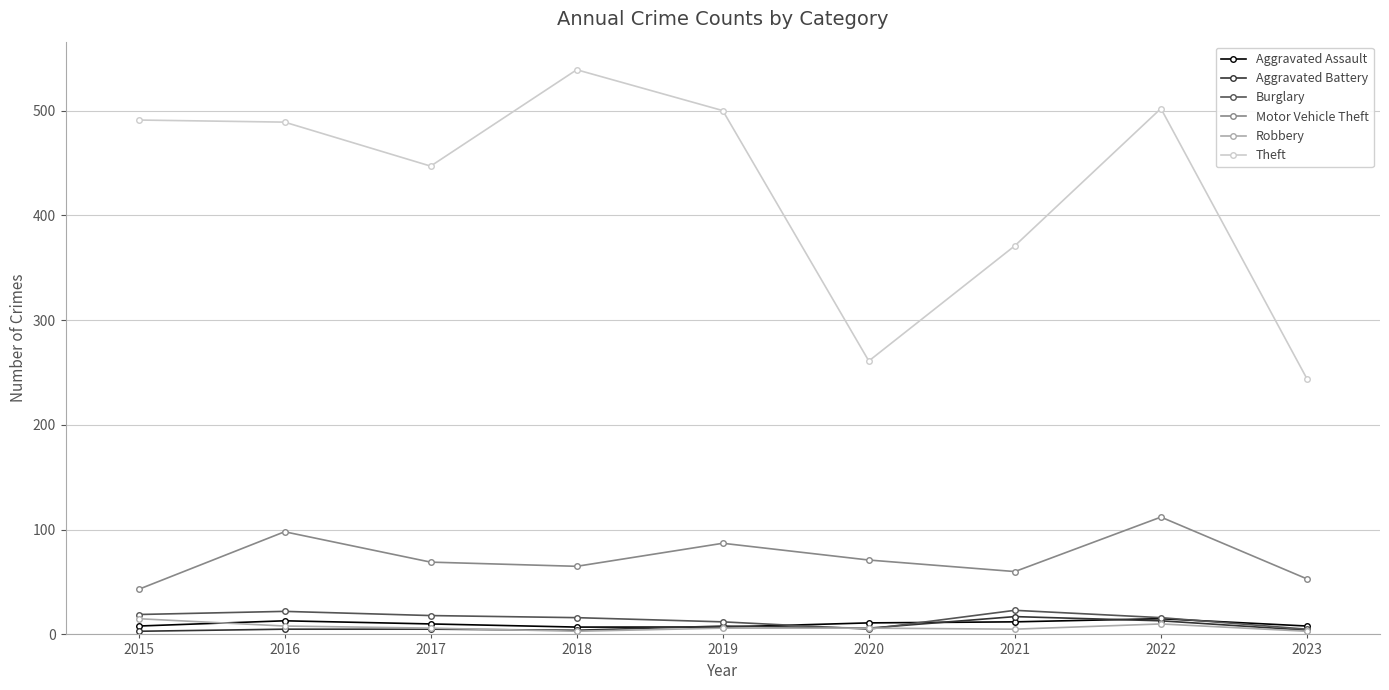

In Aggravated Battery, how many points are lower than both neighbors (excluding endpoints)?

2